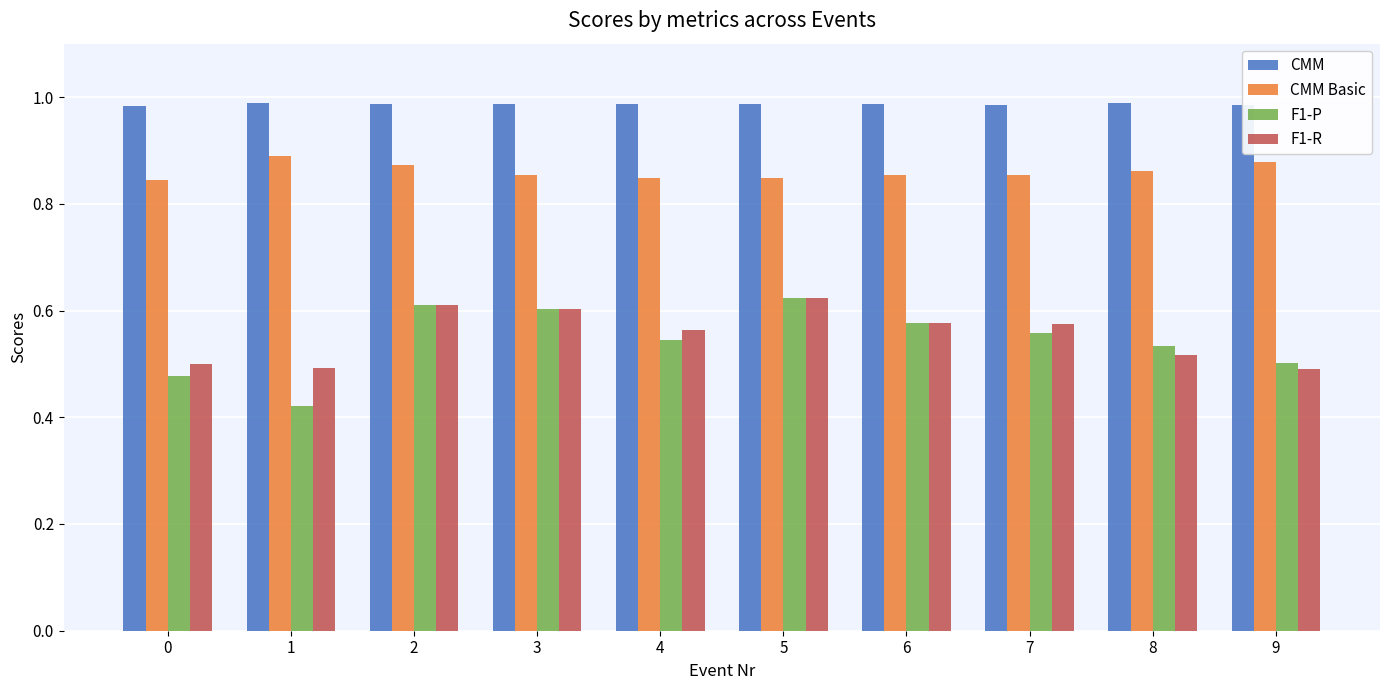

How many F1-P values are between 0 and 1?

10